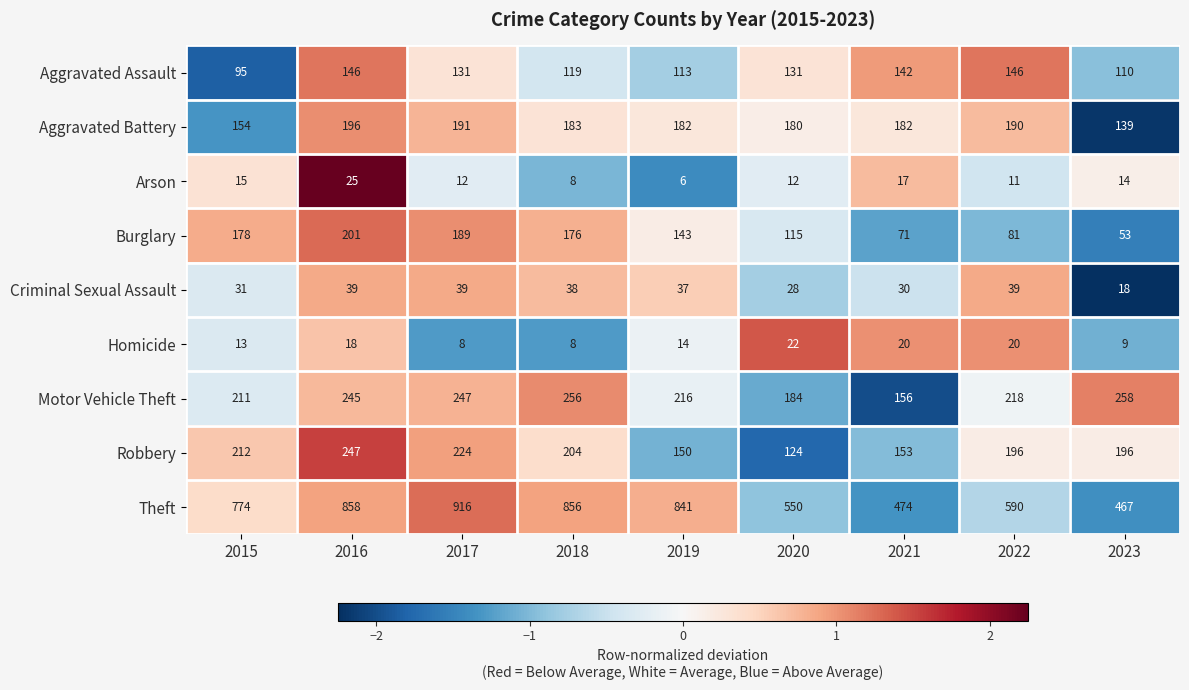

Is it true that Theft equals 379 at 2018?

False